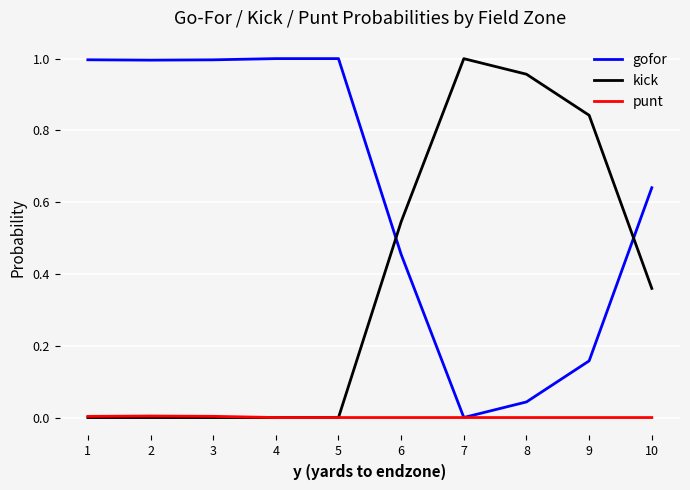

True or false: kick and gofor intersect in this chart.

True